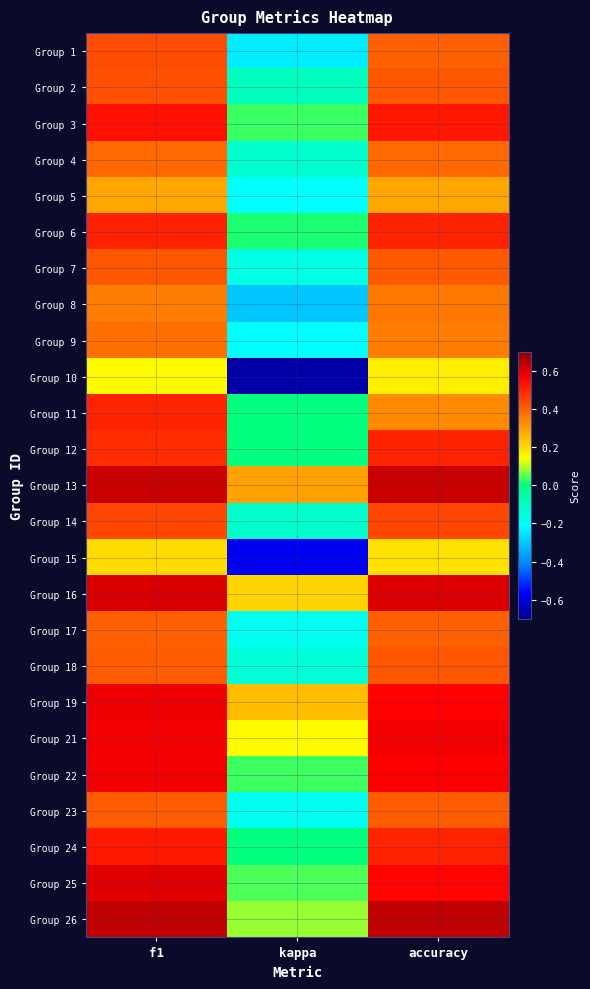

What is the spread (max minus min) of values at kappa?

1.0